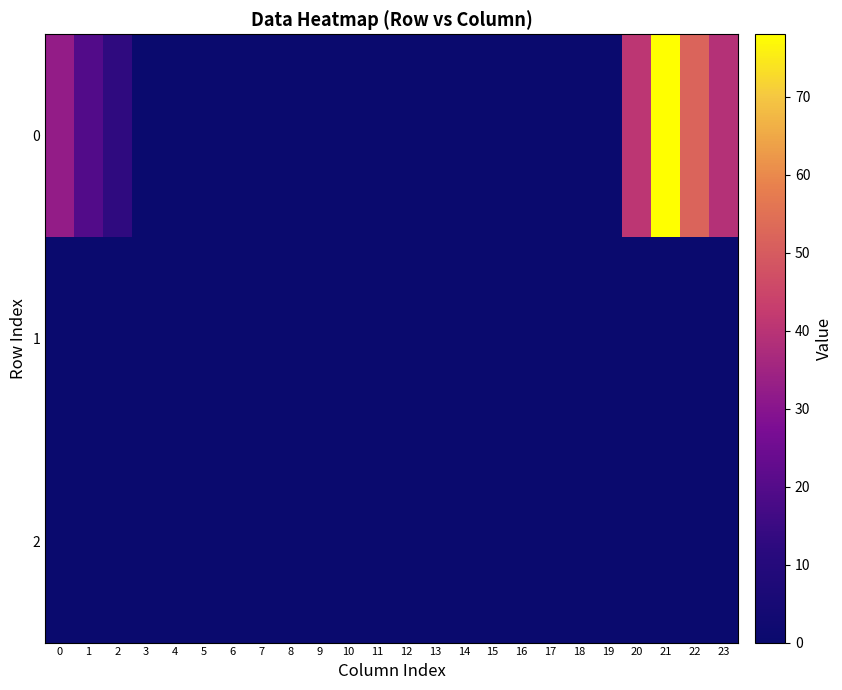

Which label corresponds to the largest value in the chart?

21